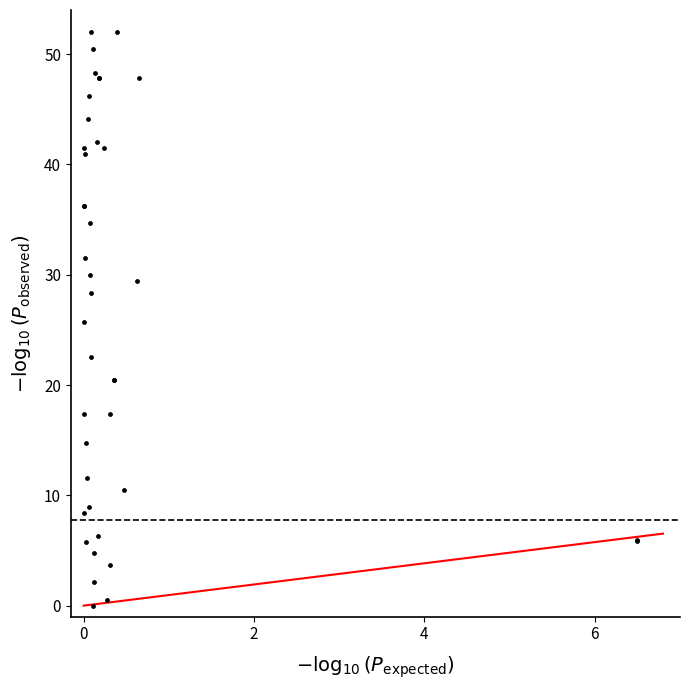

What Y value in the scatter plot is closest to 25?

25.7